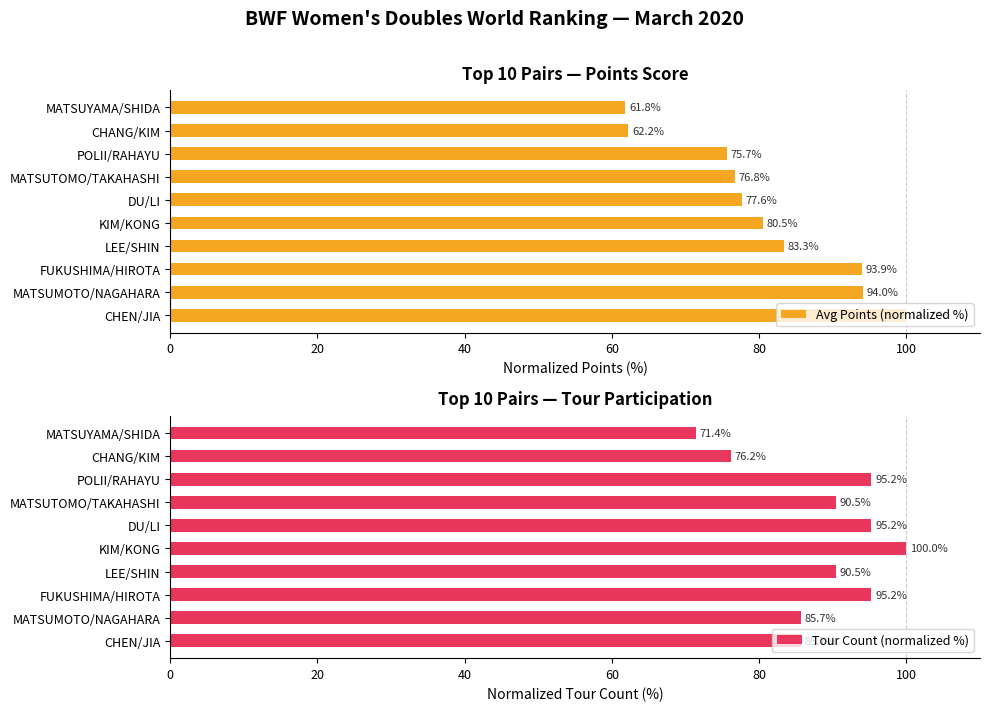

What is the sum of the Avg Points (normalized %) values at KIM/KONG and MATSUYAMA/SHIDA?

142.3